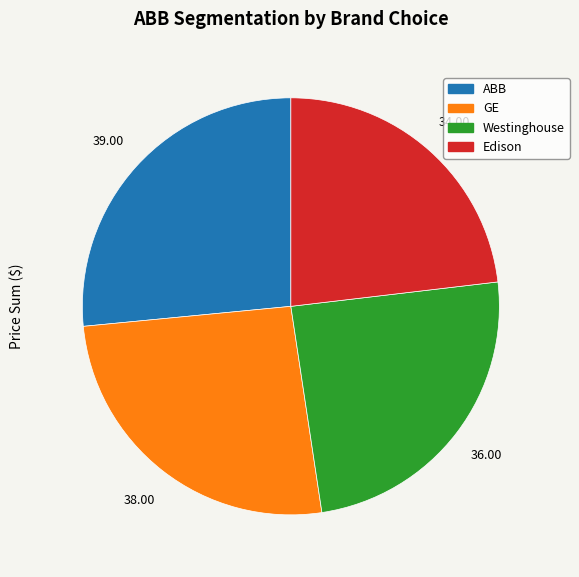

Rank the categories by value from lowest to highest.

Edison, Westinghouse, GE, ABB